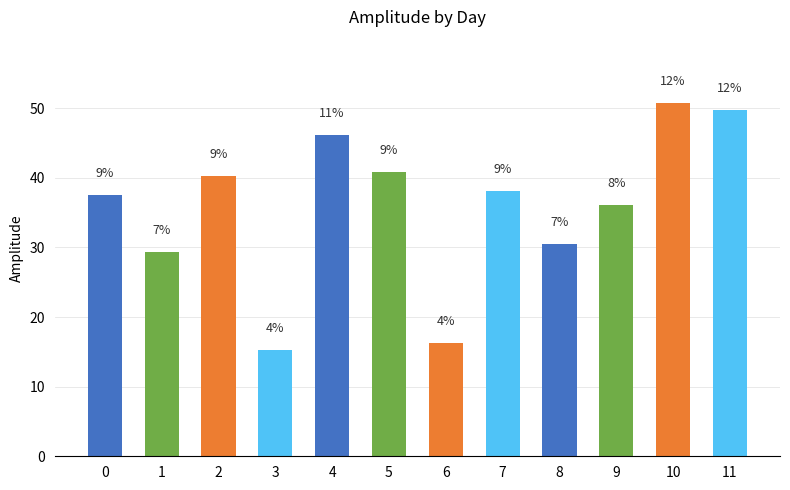

Where is the data nearest to the value 32?

8